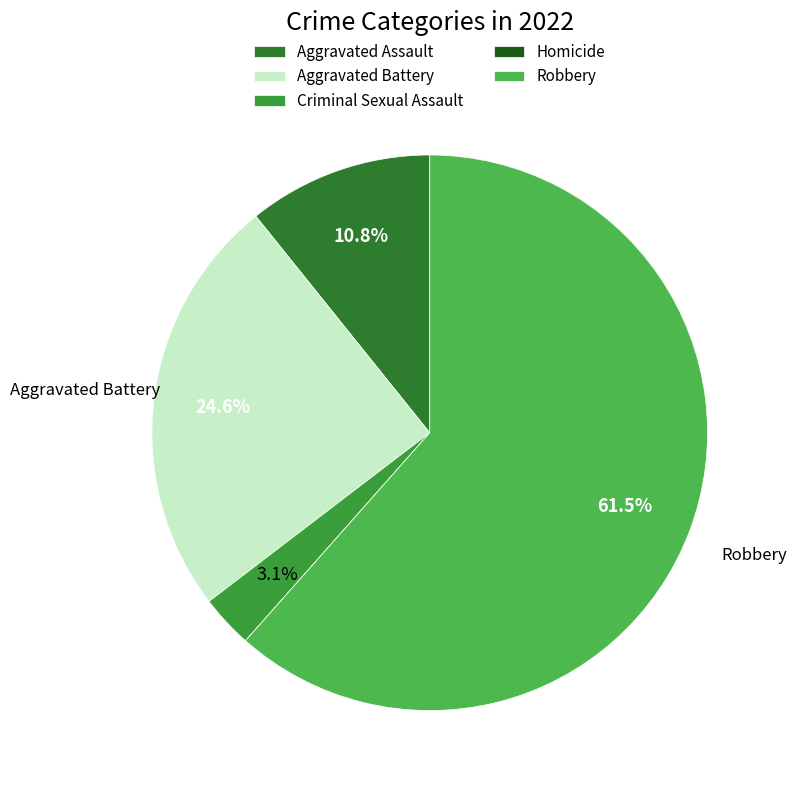

Does Aggravated Battery account for over 50% of the chart?

No